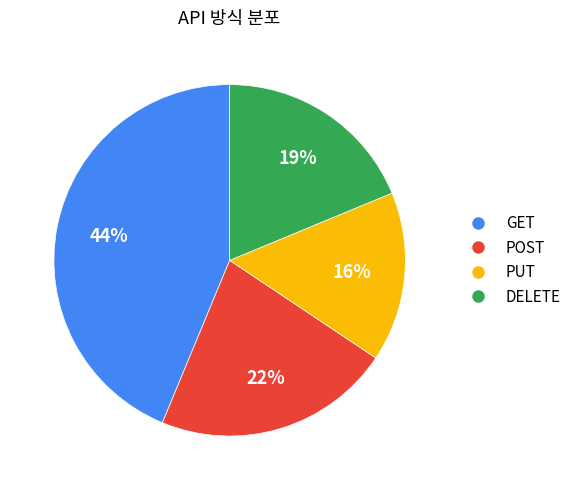

Is PUT the majority of the pie?

No